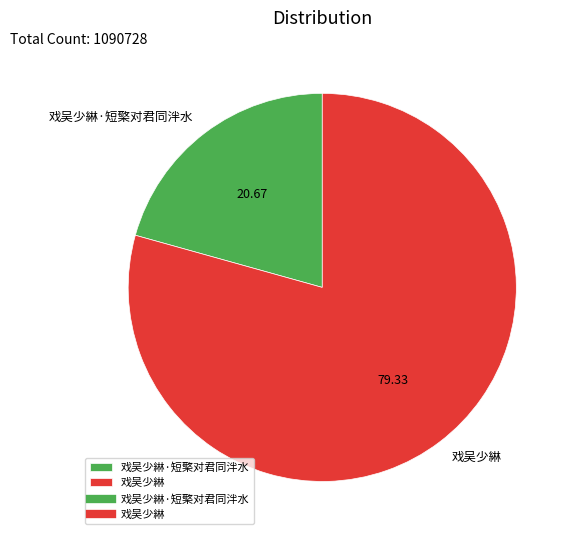

How many segments does this pie chart have?

2